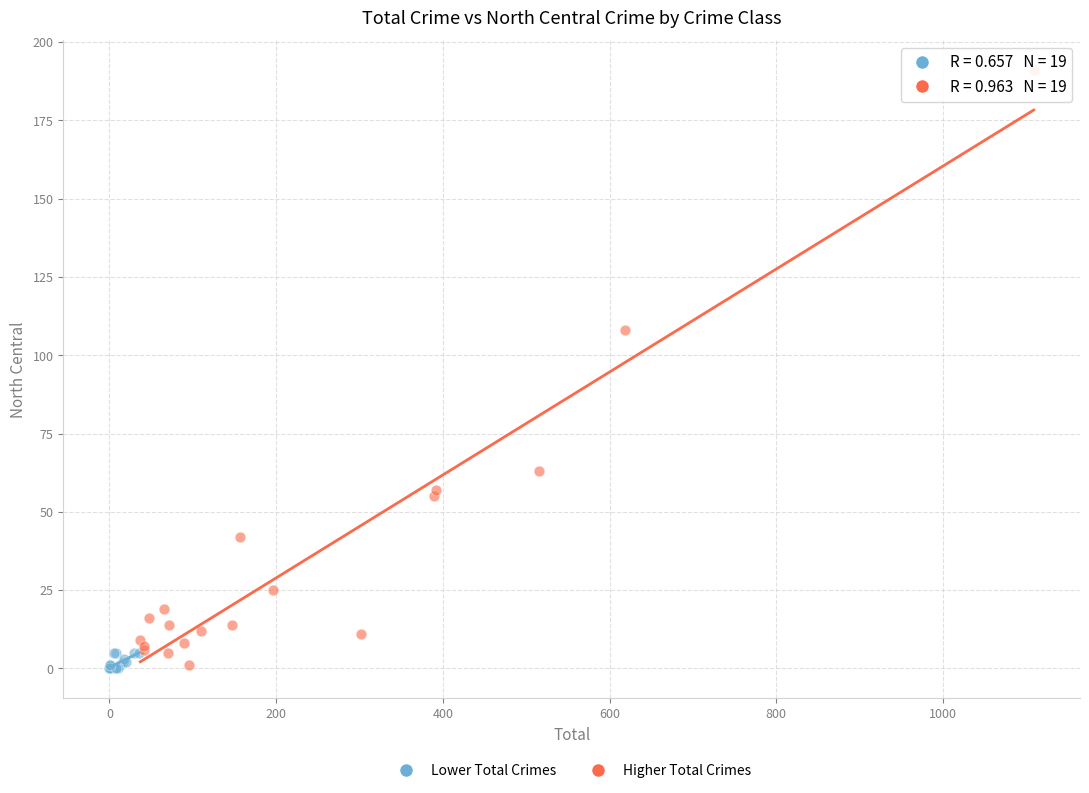

Which series contains the highest Y value?

Higher Total Crimes